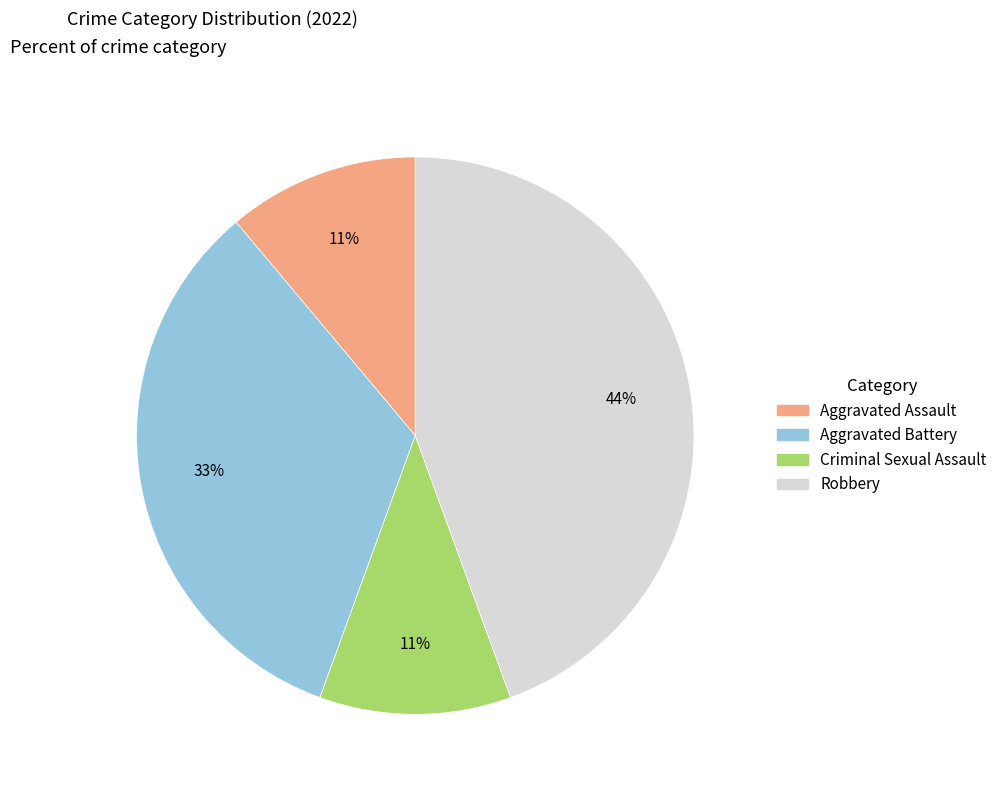

To the nearest percent, what percentage of the pie is Robbery?

44%